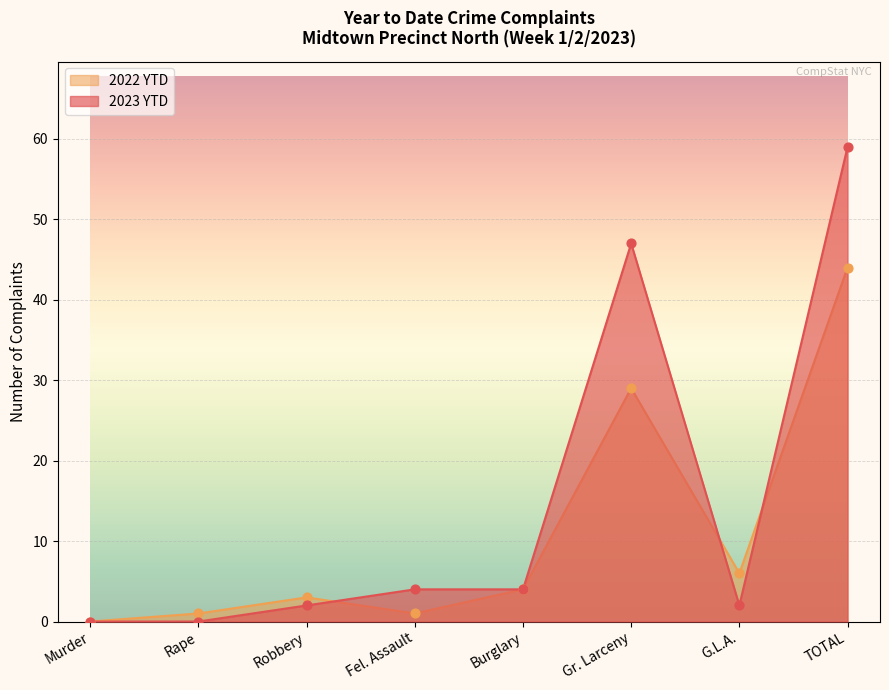

What are all the series names shown in the legend?

2022 YTD, 2023 YTD